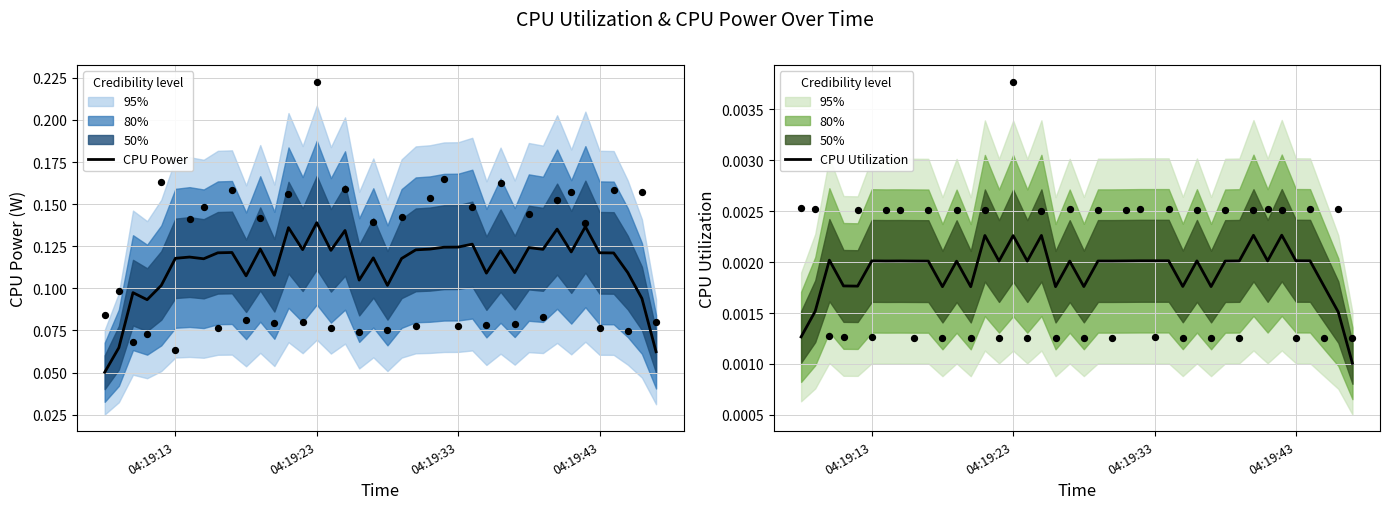

At how many categories does at least one series exceed 0?

40